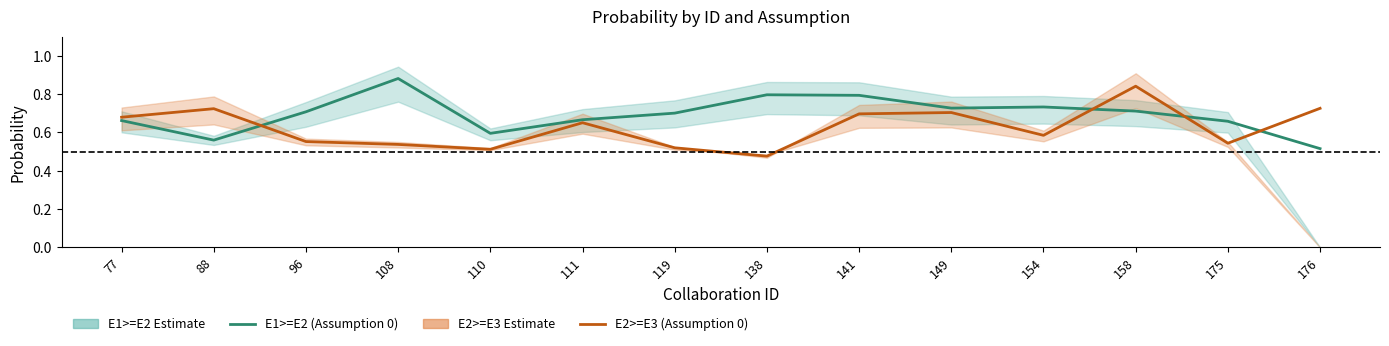

Reading left to right, extract all data points from this chart.

E1>=E2 (Assumption 0): 77=0.7	88=0.6	96=0.7	108=0.9	110=0.6	111=0.7	119=0.7	138=0.8	141=0.8	149=0.7	154=0.7	158=0.7	175=0.7	176=0.5
E2>=E3 (Assumption 0): 77=0.7	88=0.7	96=0.6	108=0.5	110=0.5	111=0.7	119=0.5	138=0.5	141=0.7	149=0.7	154=0.6	158=0.8	175=0.5	176=0.7